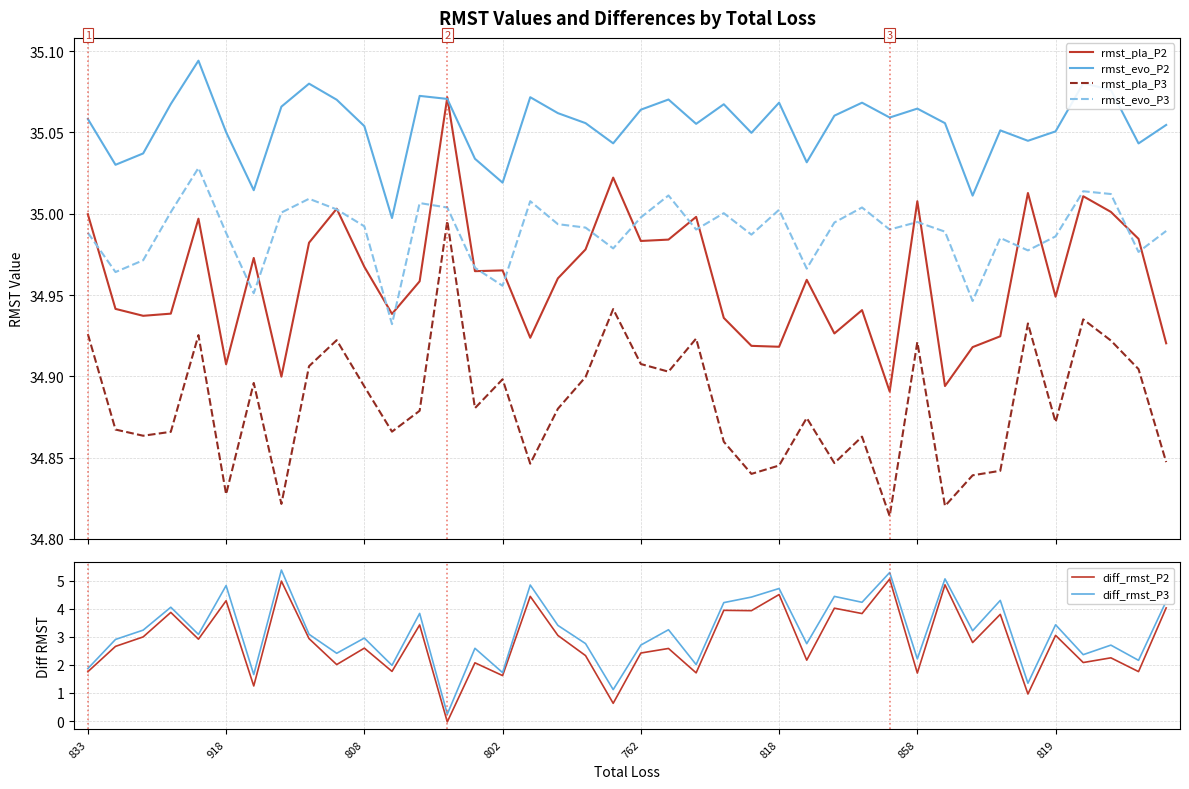

What is the maximum value shown in the chart?

35.1